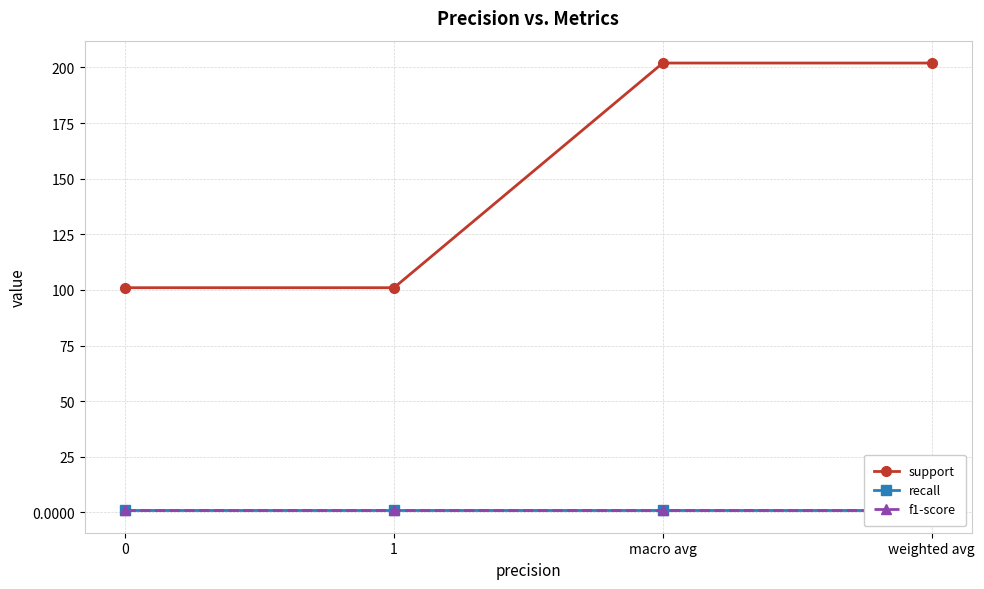

What are all the series names shown in the legend?

support, recall, f1-score